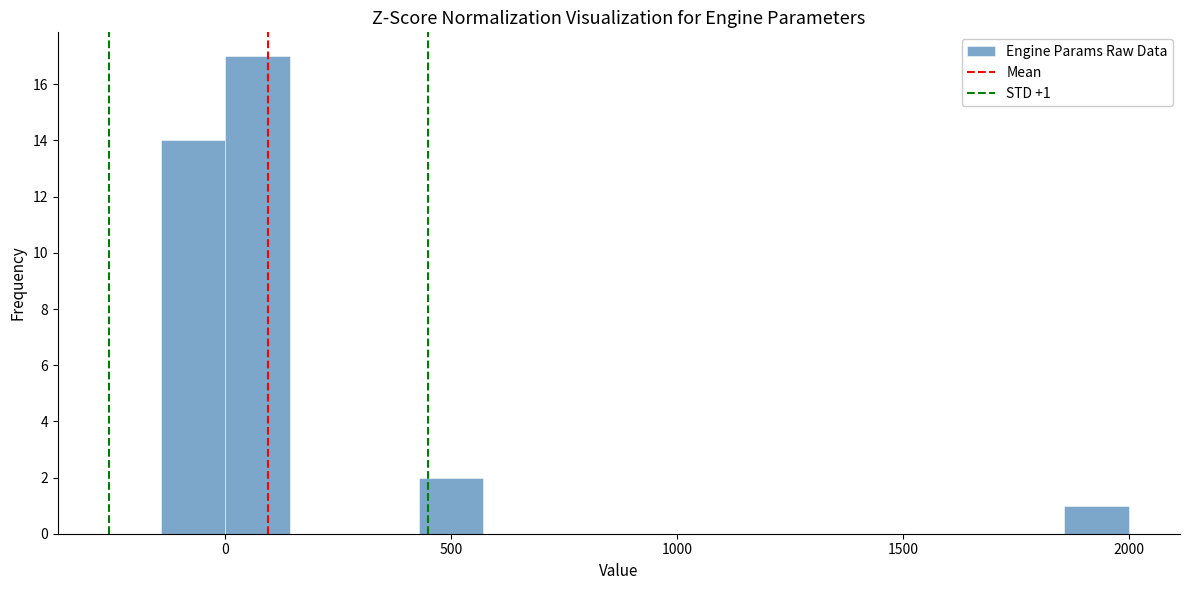

Read against the x-axis, roughly where is the centre of the tallest bar?

50